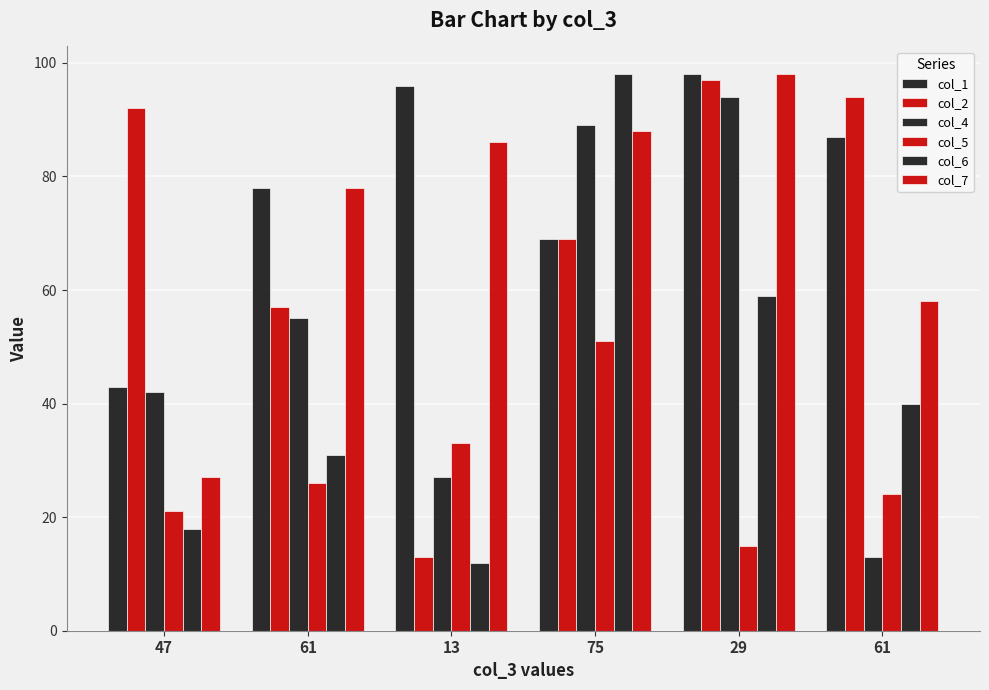

What is the maximum value shown in the chart?

98